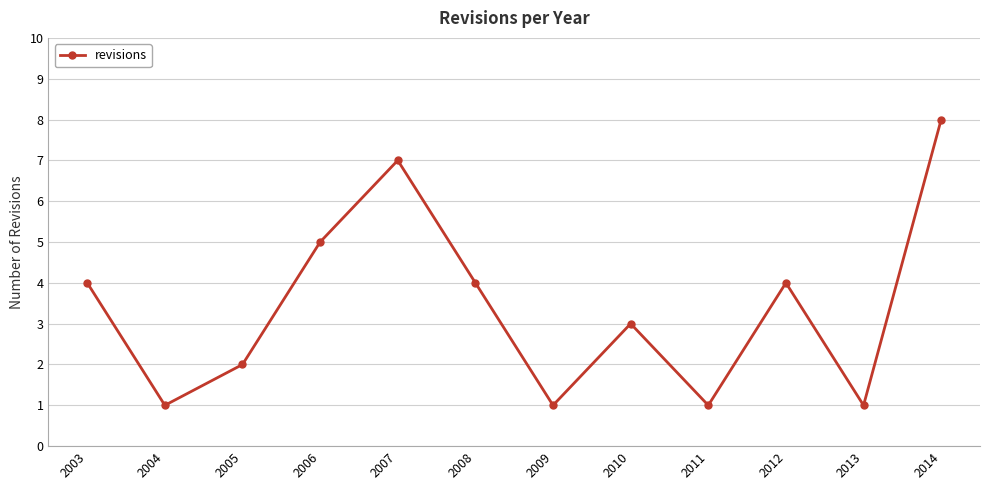

Count the number of data series in this chart.

1